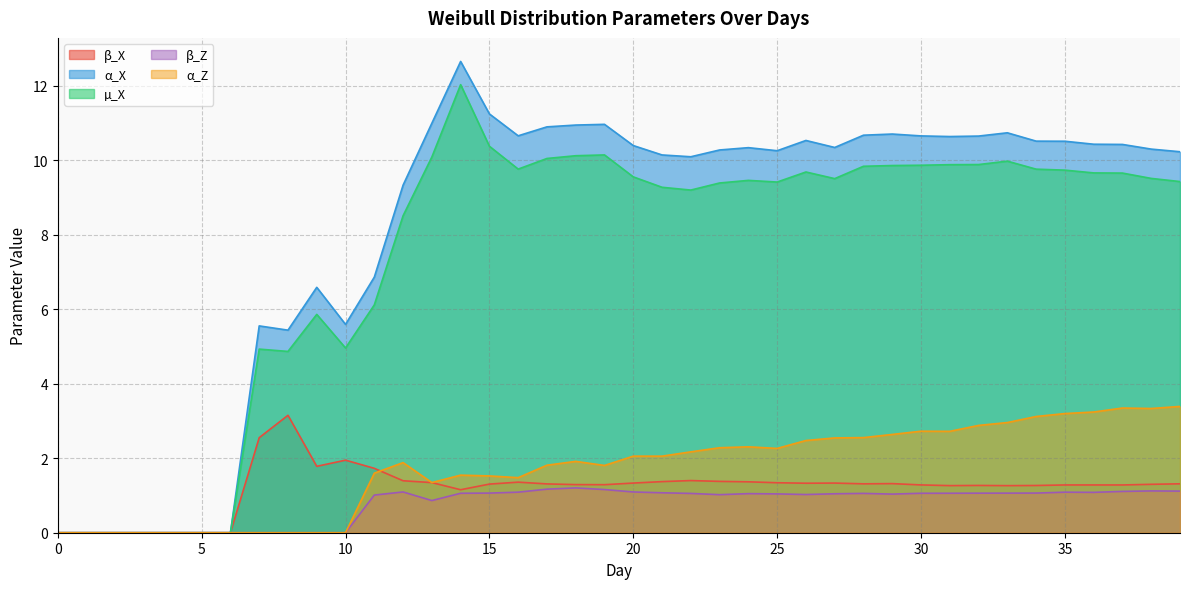

The α_X series shows 6.3 at 39. True or false?

False